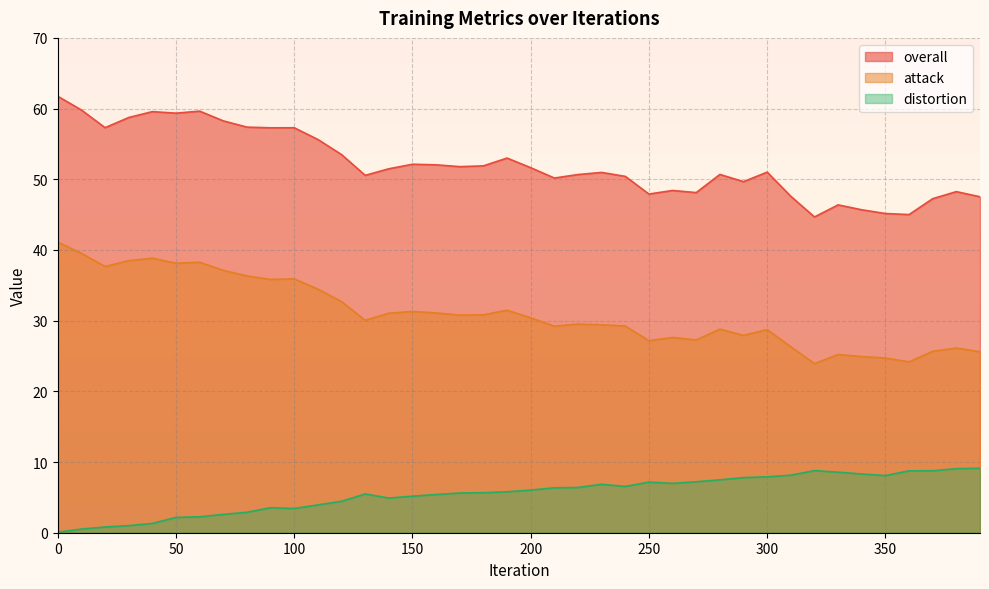

How many interior local valleys does the overall series have?

11